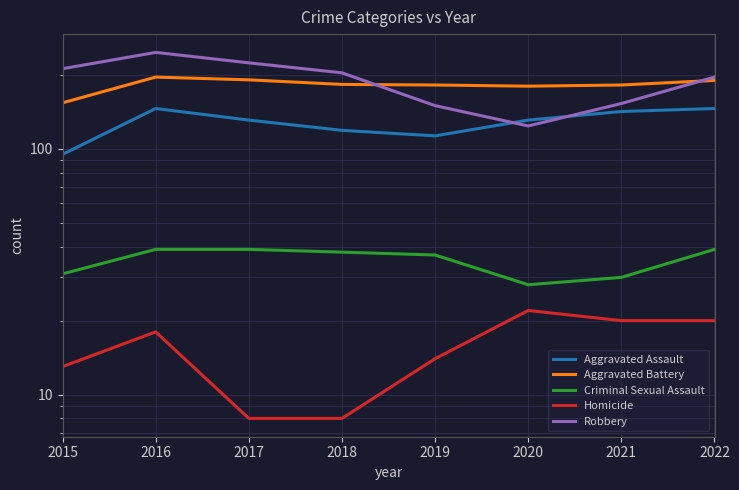

What is the value of the Homicide point at the 4th from the left?

8